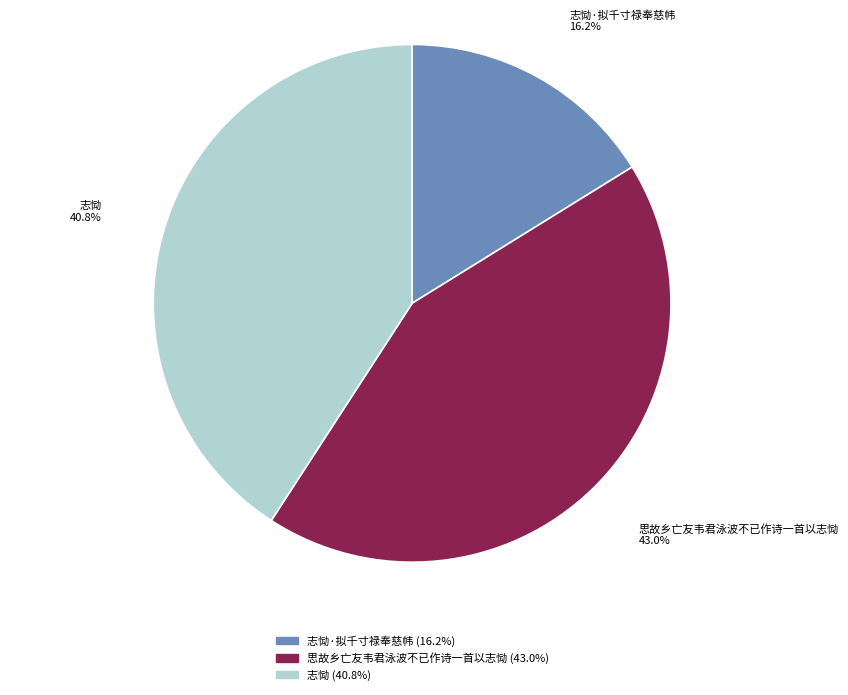

Is there any slice that represents more than half of the pie?

No